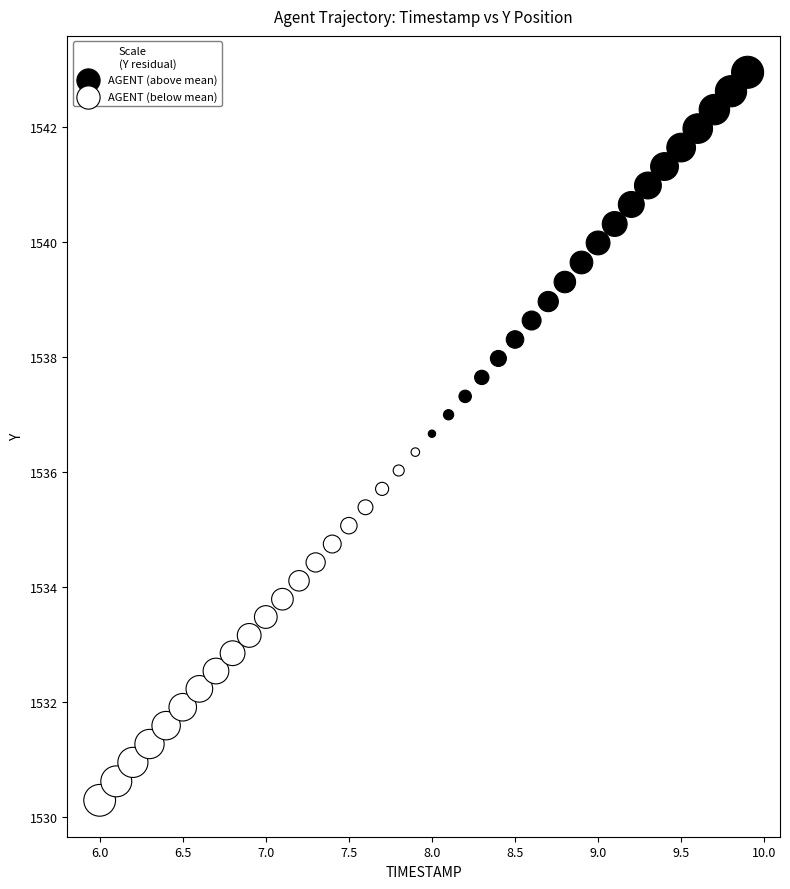

Which series has the largest Y range (max minus min)?

AGENT (above mean)